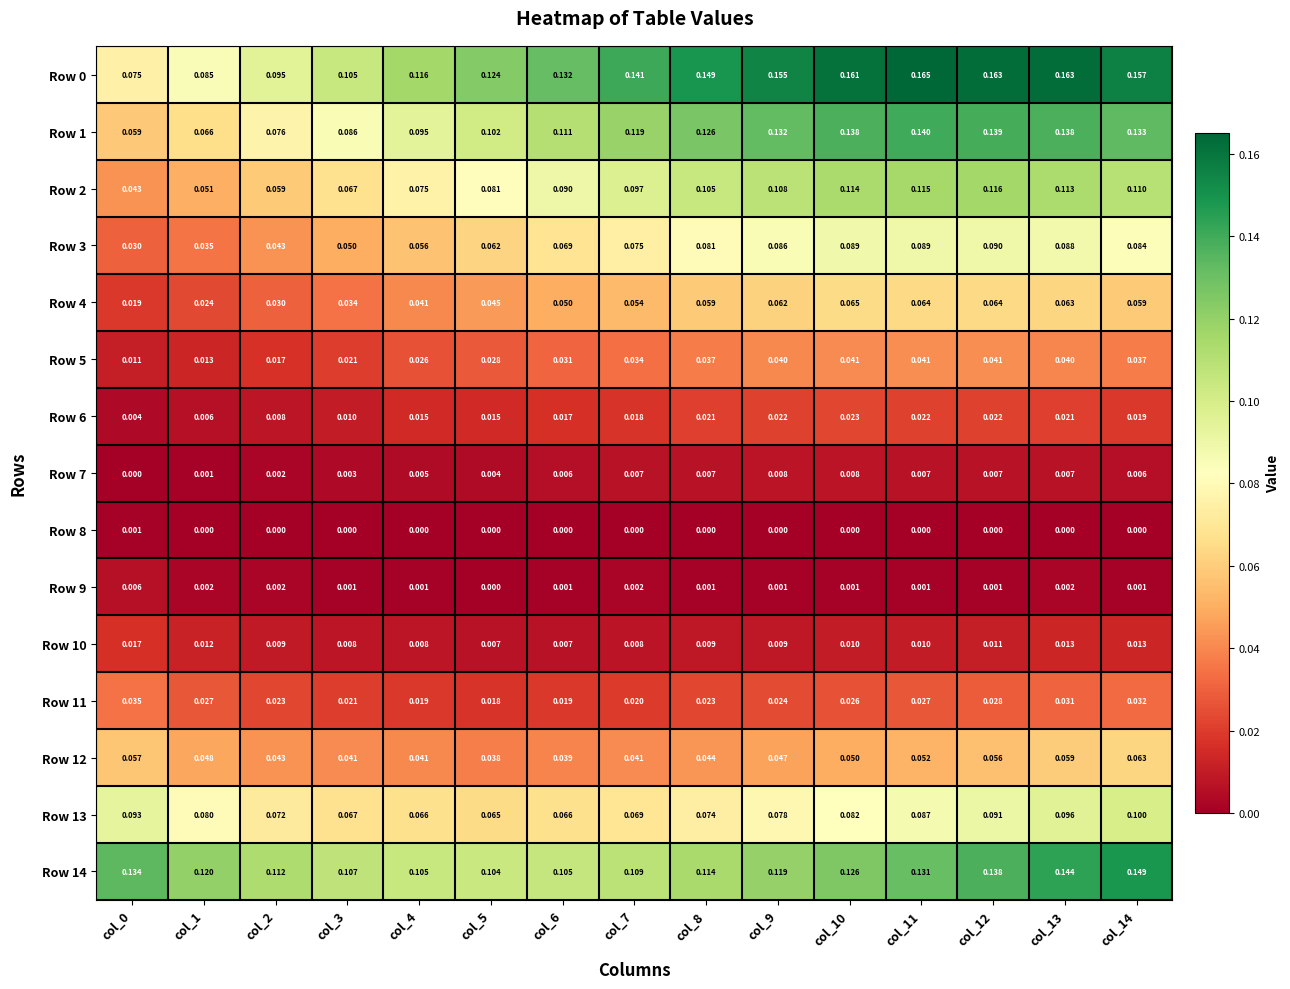

Is the value of Row 10 at col_14 greater than the value of Row 3 at col_7?

No